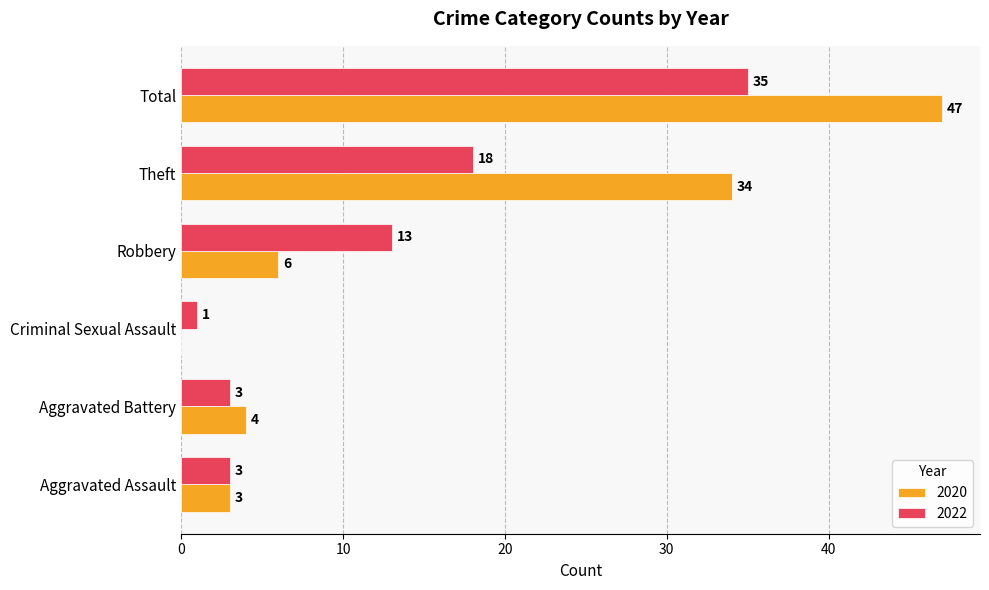

What is the sum of all 2020 values?

94